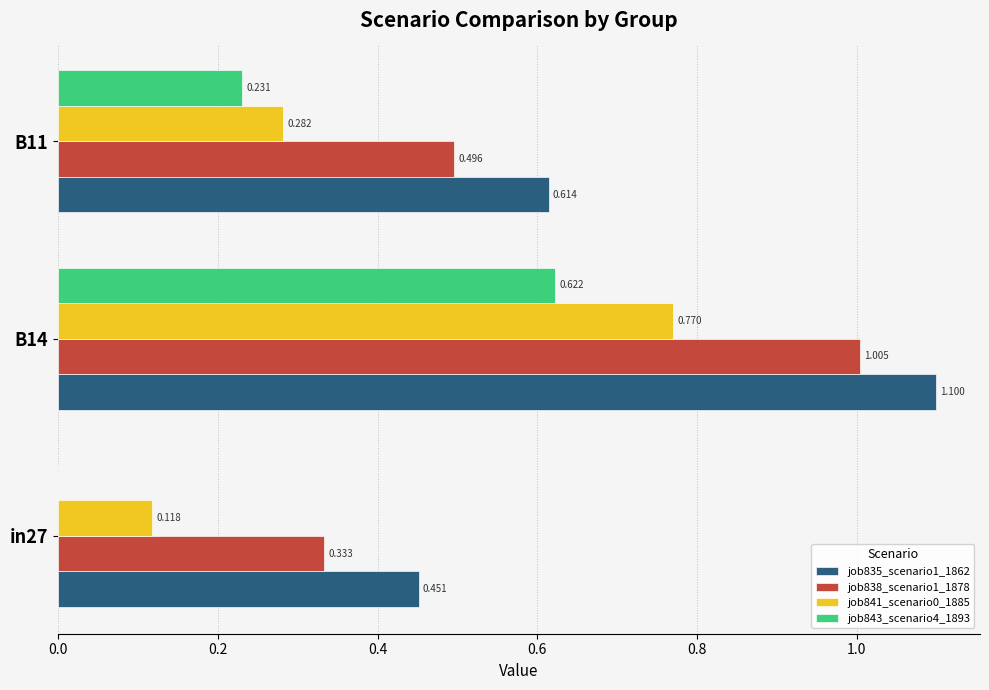

Is the value of job835_scenario1_1862 at in27 greater than the value of job841_scenario0_1885 at B11?

Yes